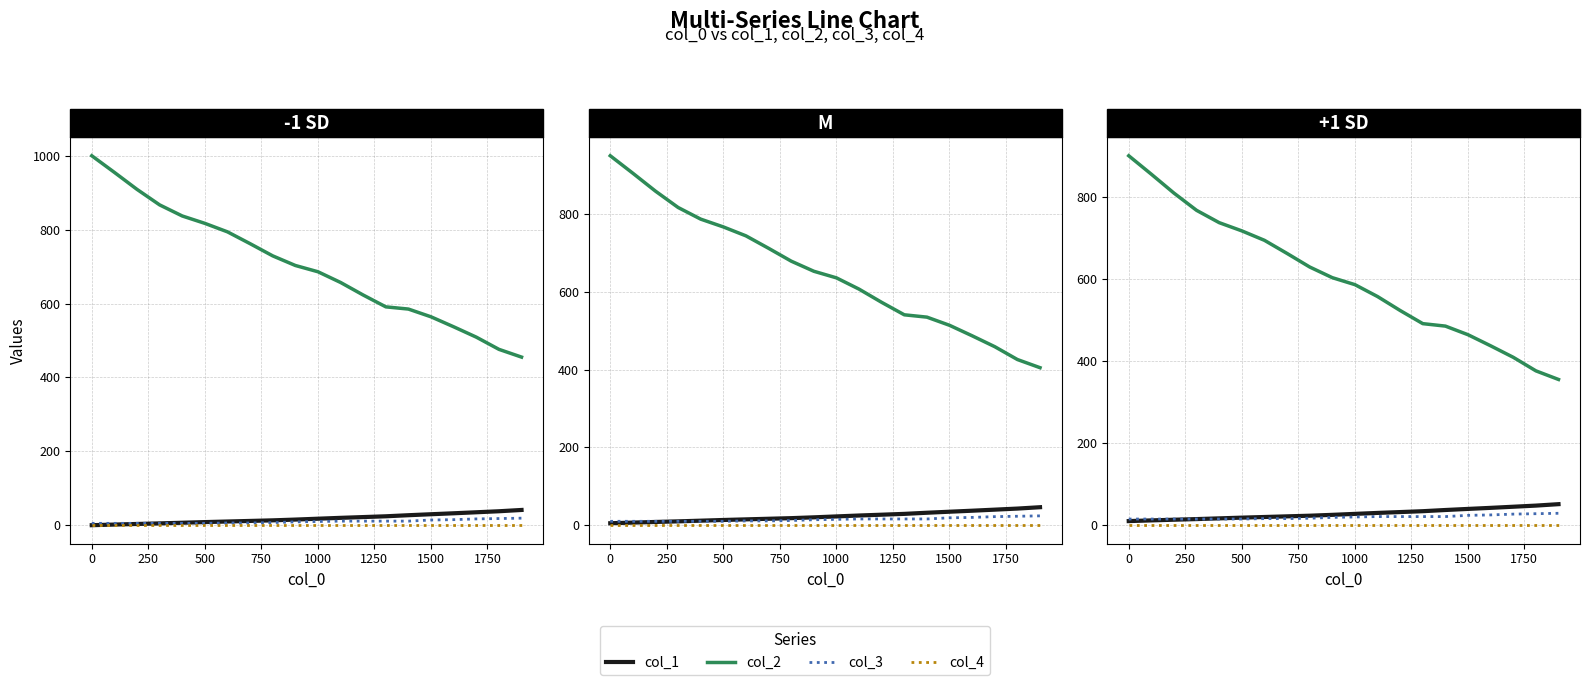

True or false: col_2 and col_1 intersect in this chart.

False